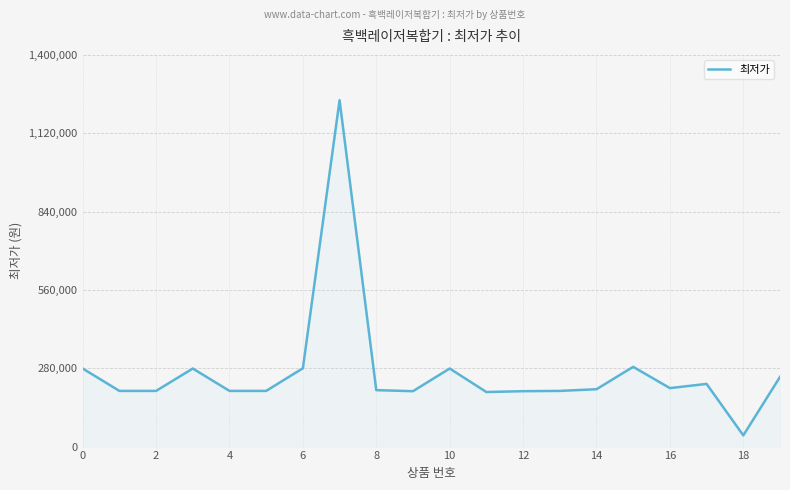

What is the greatest value displayed?

1238040